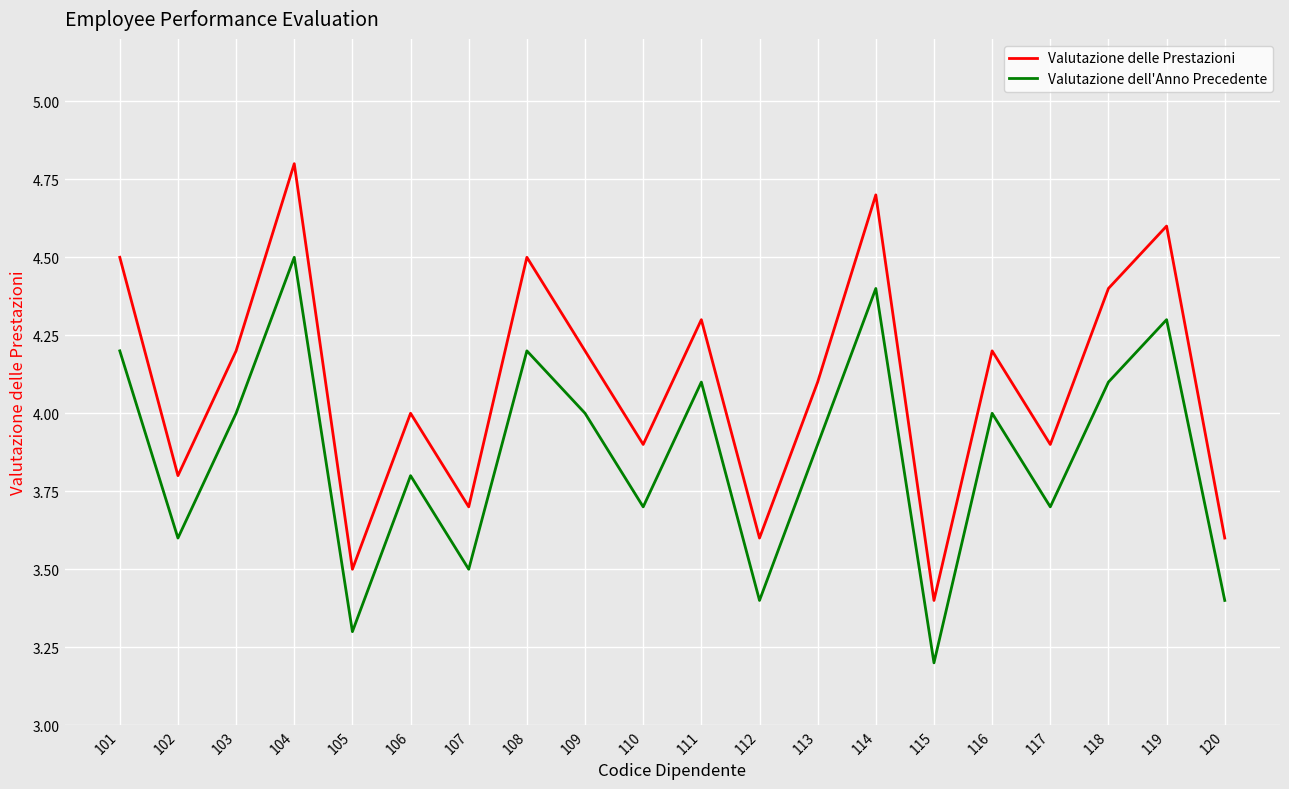

Where is the first local maximum for Valutazione delle Prestazioni?

104